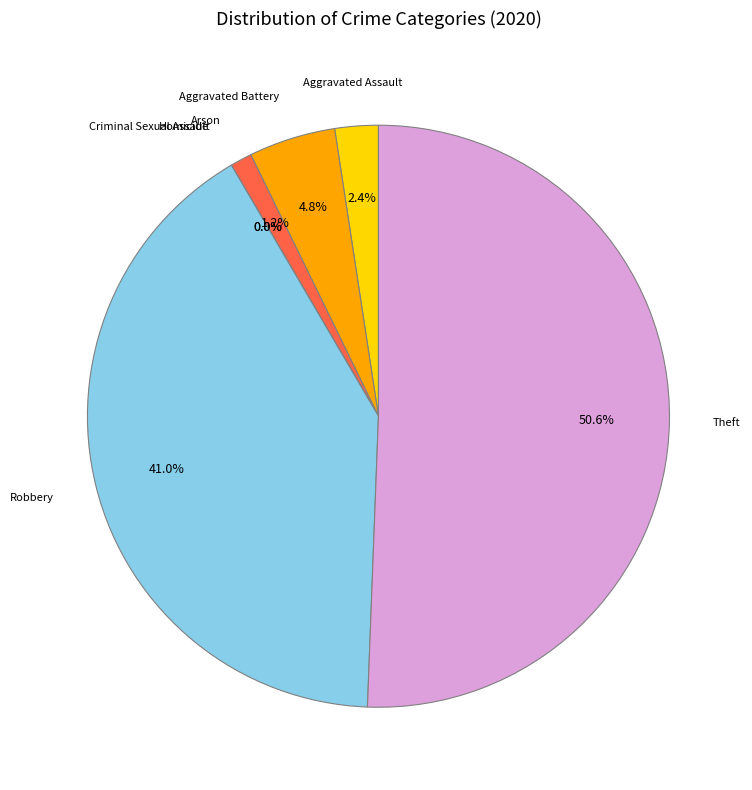

Approximately how many times larger is the value at Aggravated Assault compared to Arson?

2.0